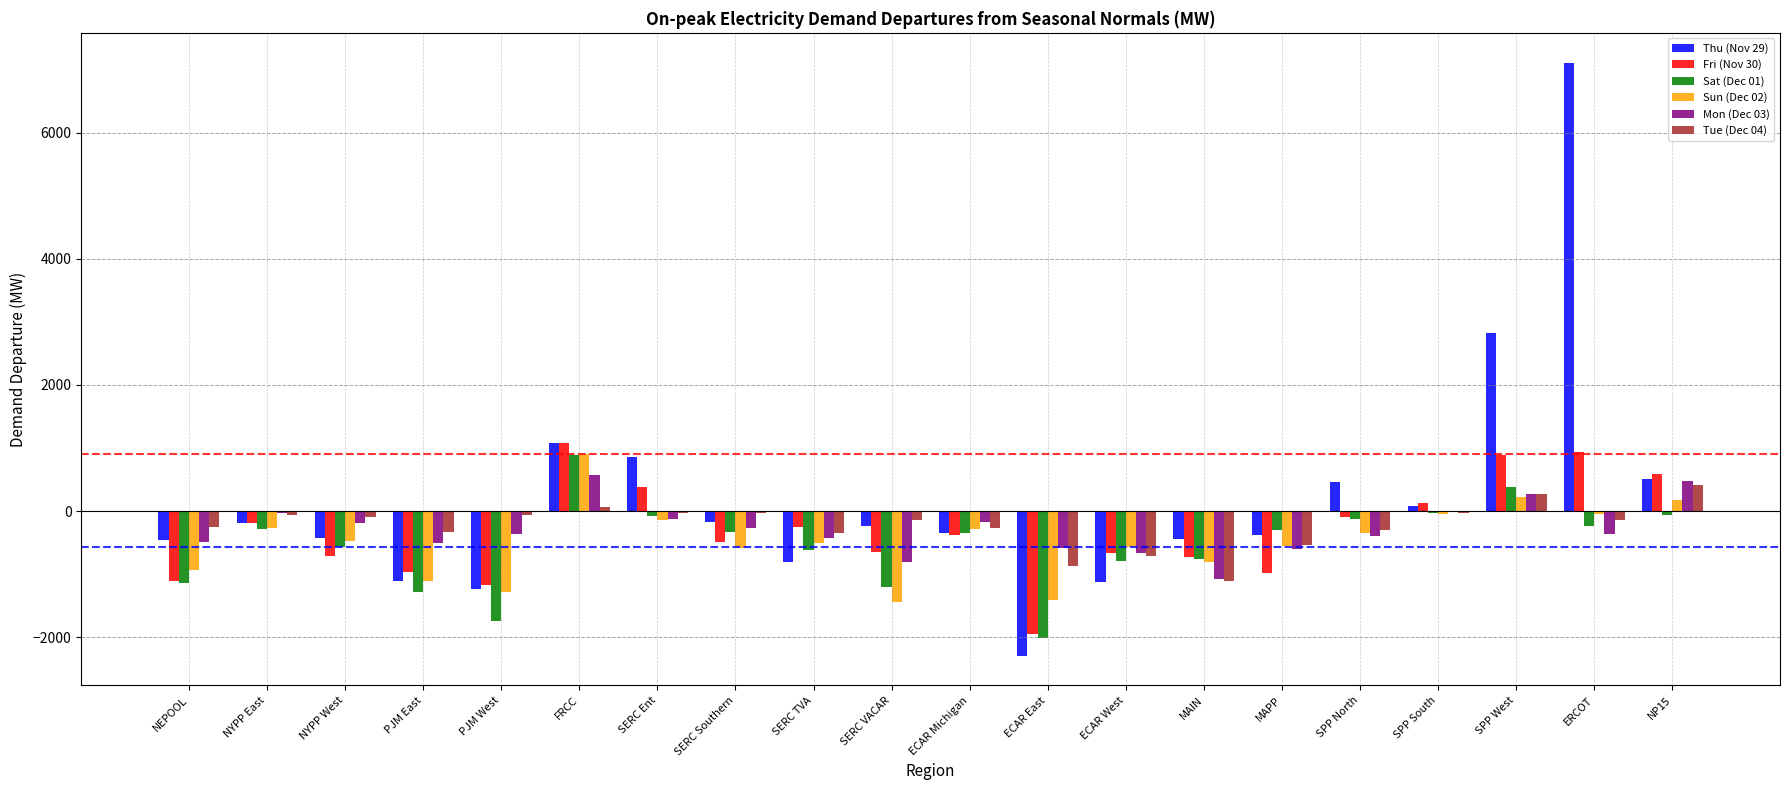

Is it true that Fri (Nov 30) equals 1075.9 at FRCC?

True